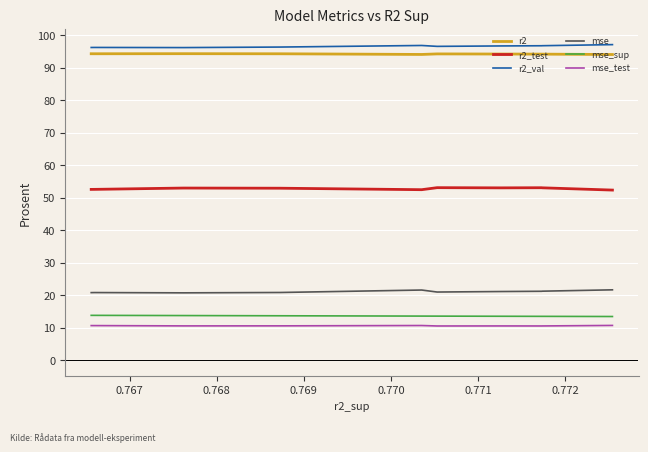

True or false: r2_val and r2 intersect in this chart.

False